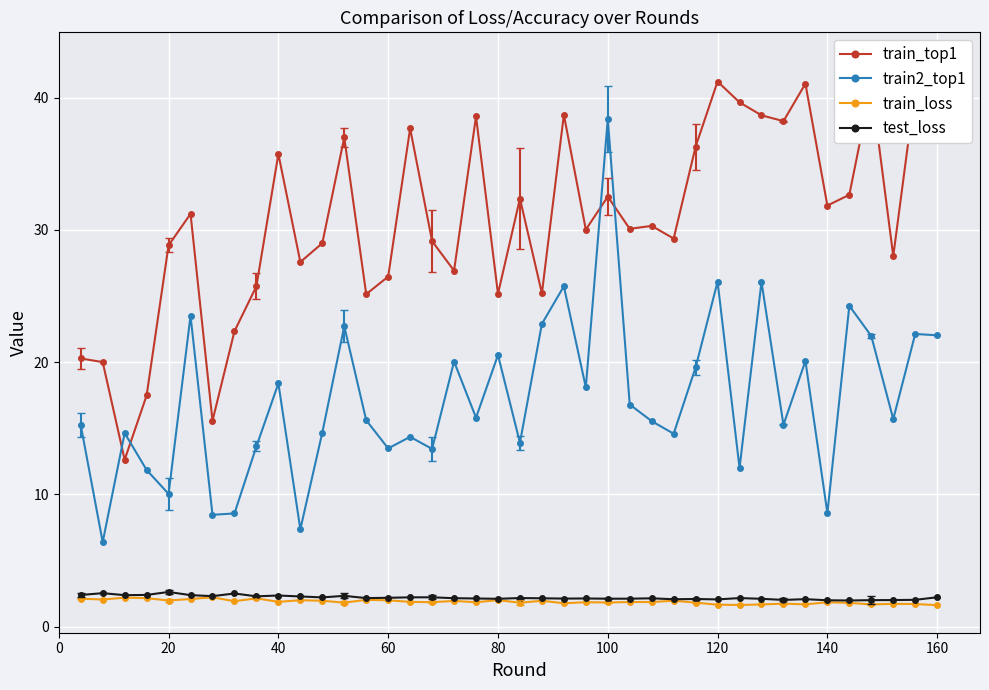

True or false: test_loss has more than 2 points higher than both neighbors.

True